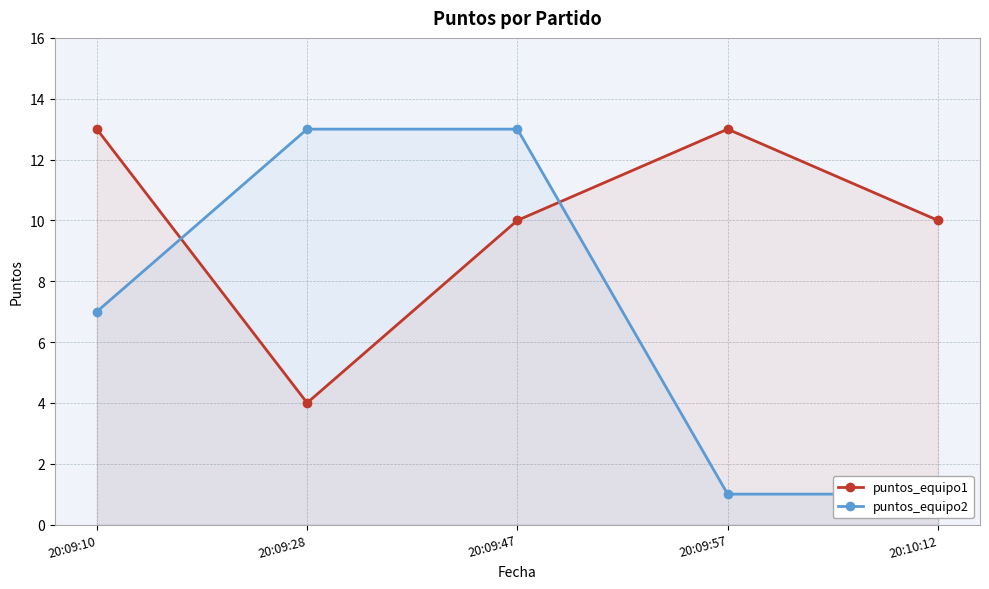

The puntos_equipo1 series shows 5 at 20:09:28. True or false?

False